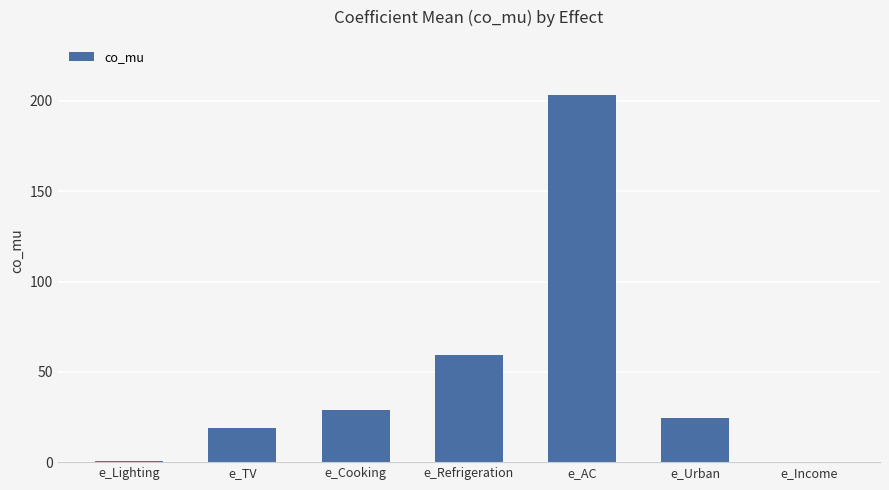

What is the approximate value at e_Cooking?

28.9